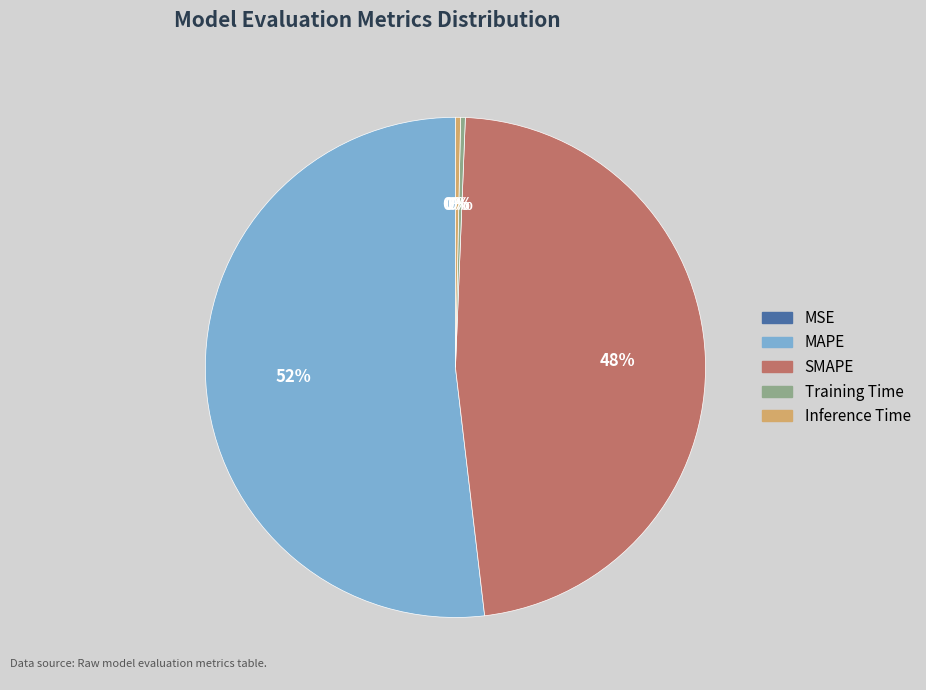

To the nearest percent, what portion does SMAPE represent?

48%